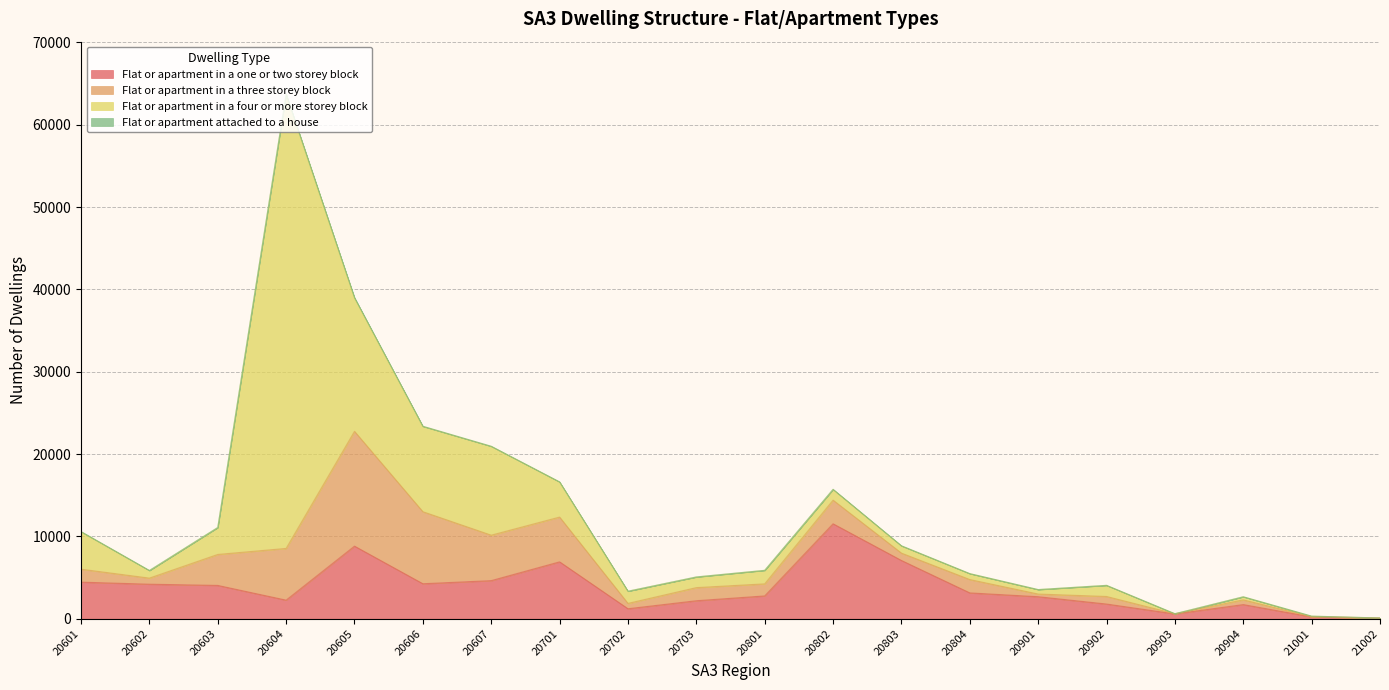

List the series in order of their peak value, lowest first.

Flat or apartment attached to a house, Flat or apartment in a one or two storey block, Flat or apartment in a three storey block, Flat or apartment in a four or more storey block